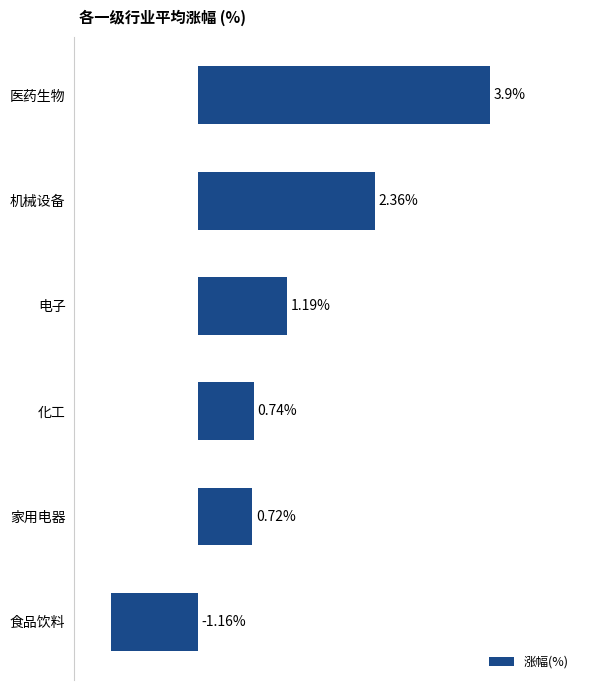

Which has a higher value, 机械设备 or 家用电器?

机械设备